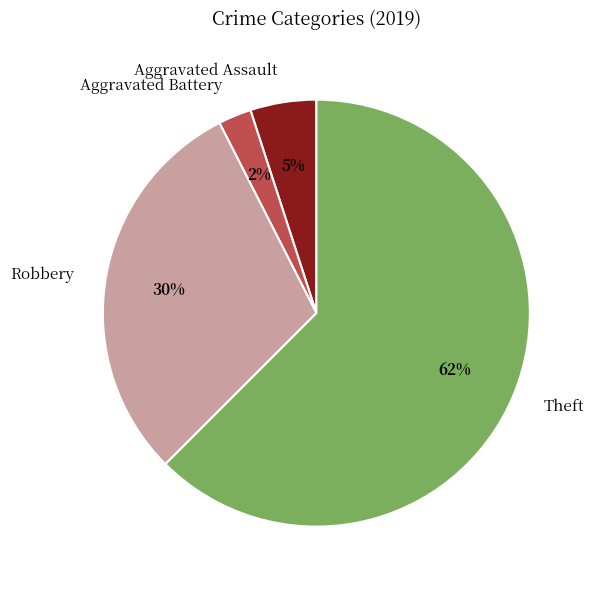

Between Robbery and Theft, which is larger?

Theft